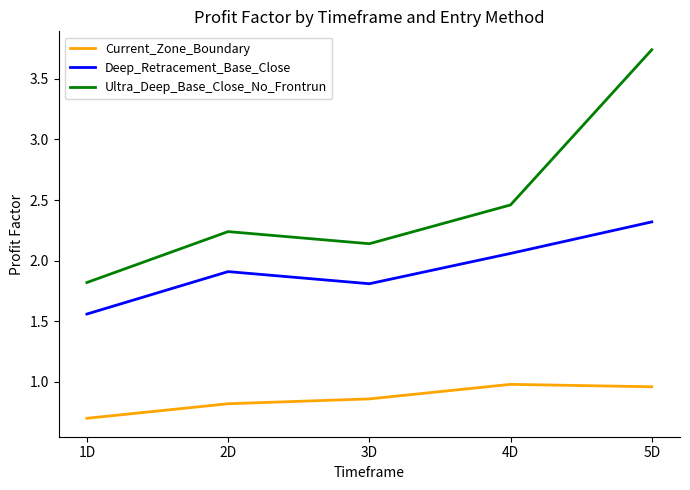

The Deep_Retracement_Base_Close series shows 0.8 at 5D. True or false?

False